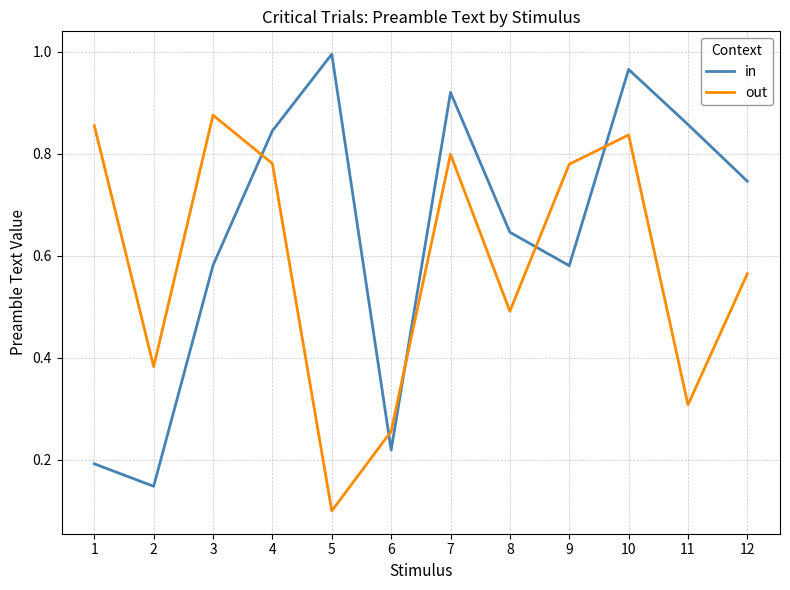

Where is out nearest to the value 0?

5